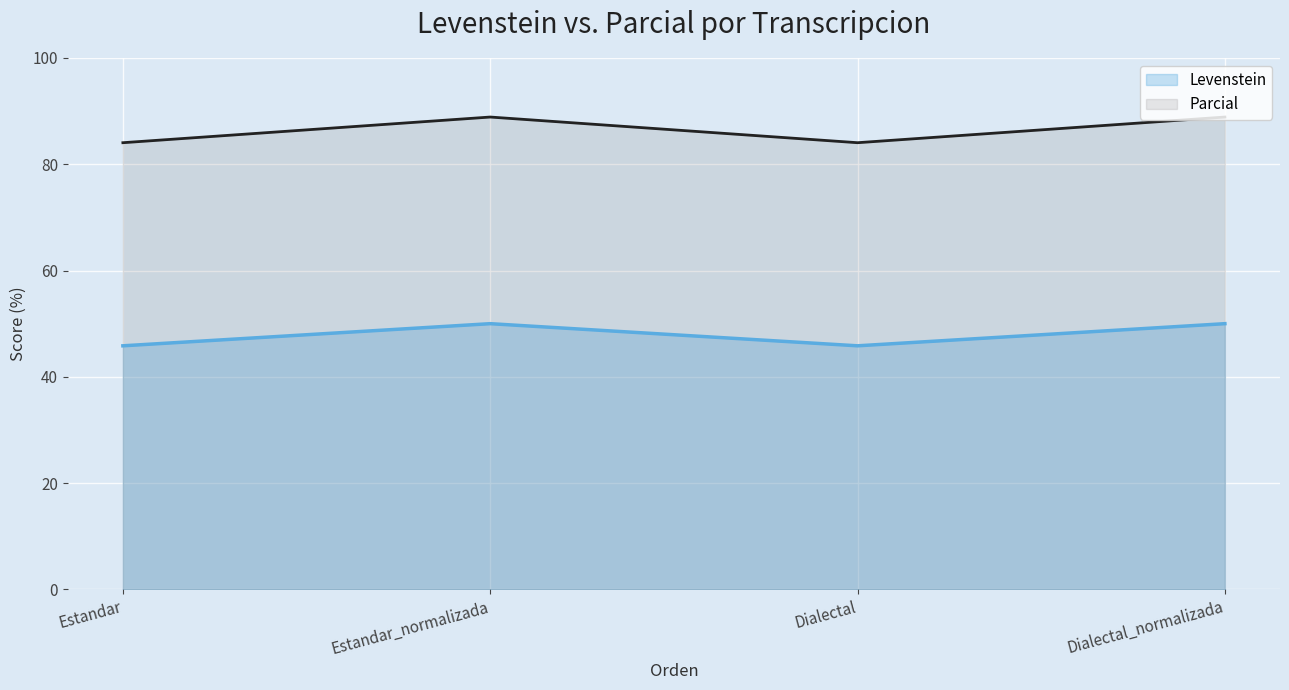

At which label does Parcial first exceed 88?

Estandar_normalizada